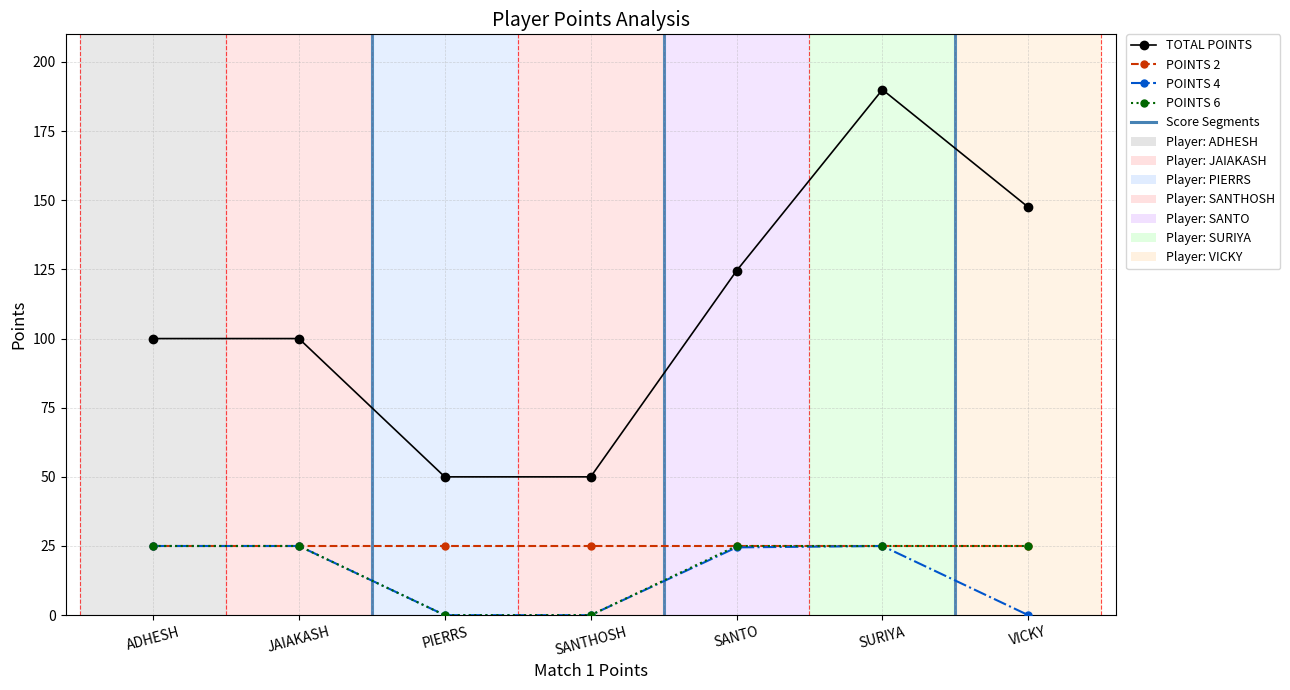

What is the spread (max minus min) of values at SANTO?

100.0